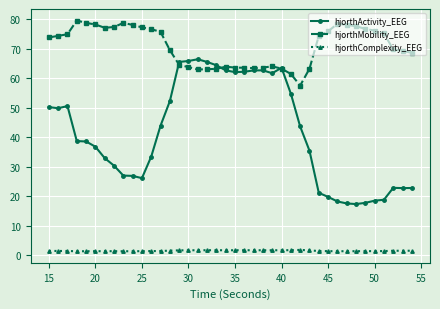

Does the chart have visible grid lines?

Yes